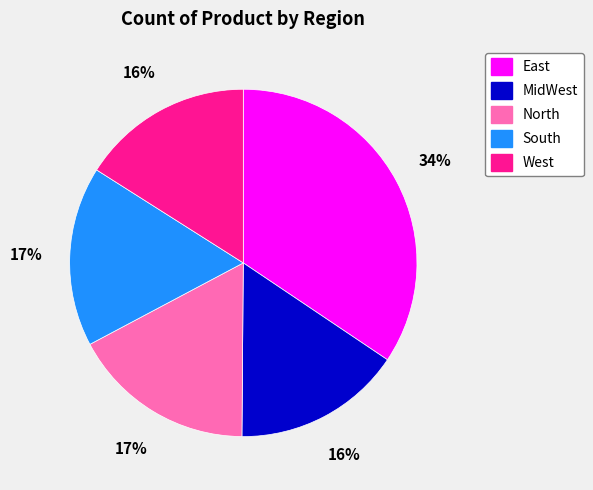

Count the number of slices in the pie.

5